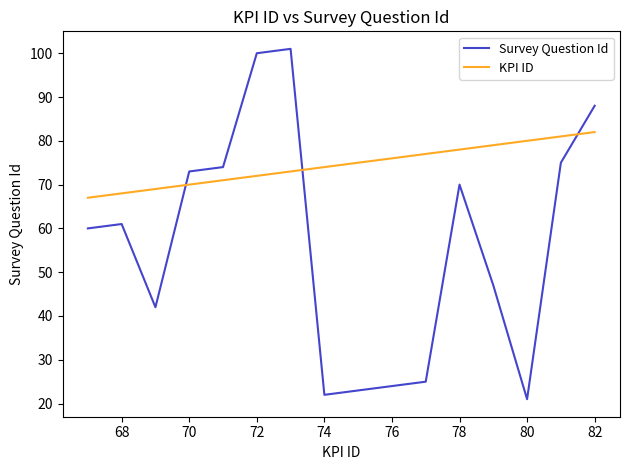

Which series has the largest total across all categories?

KPI ID